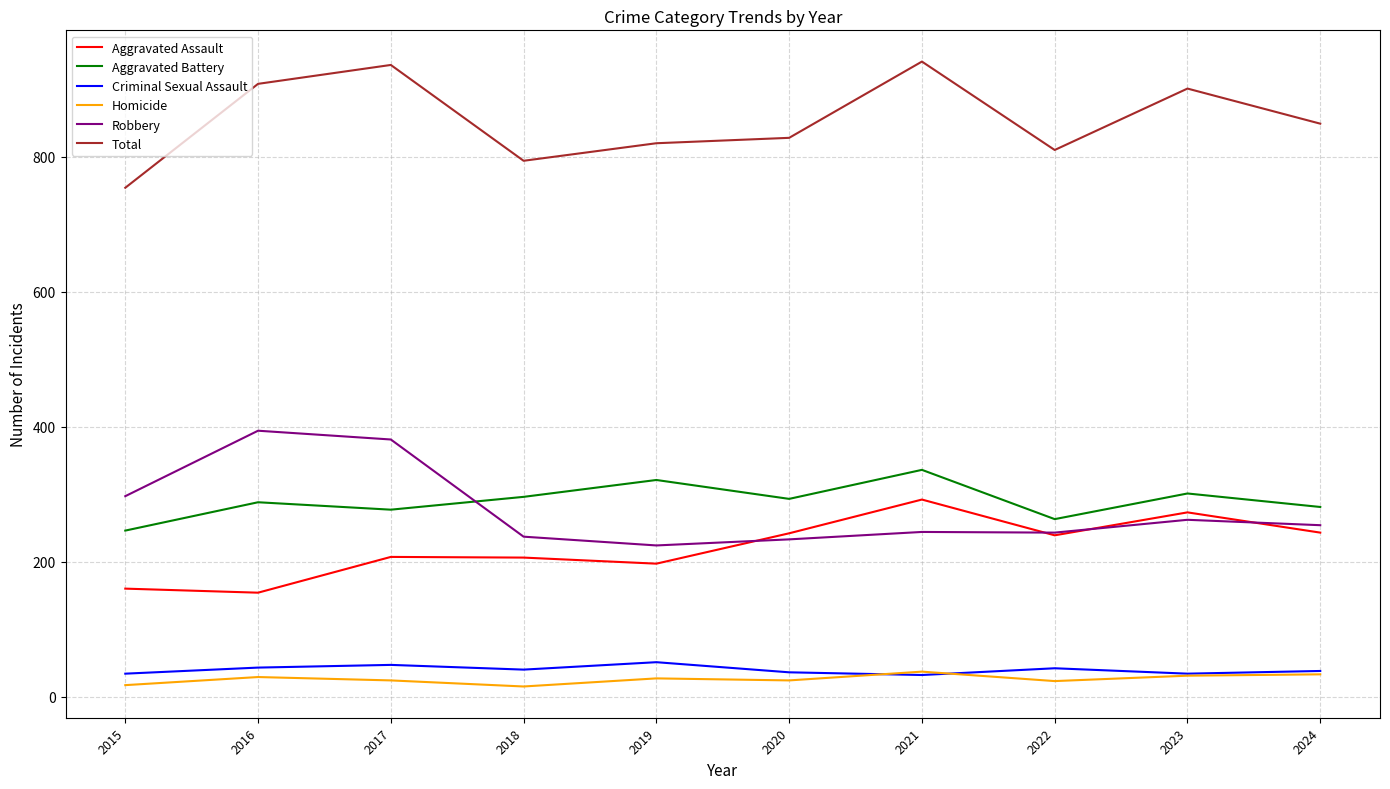

Which series has the largest total across all categories?

Total